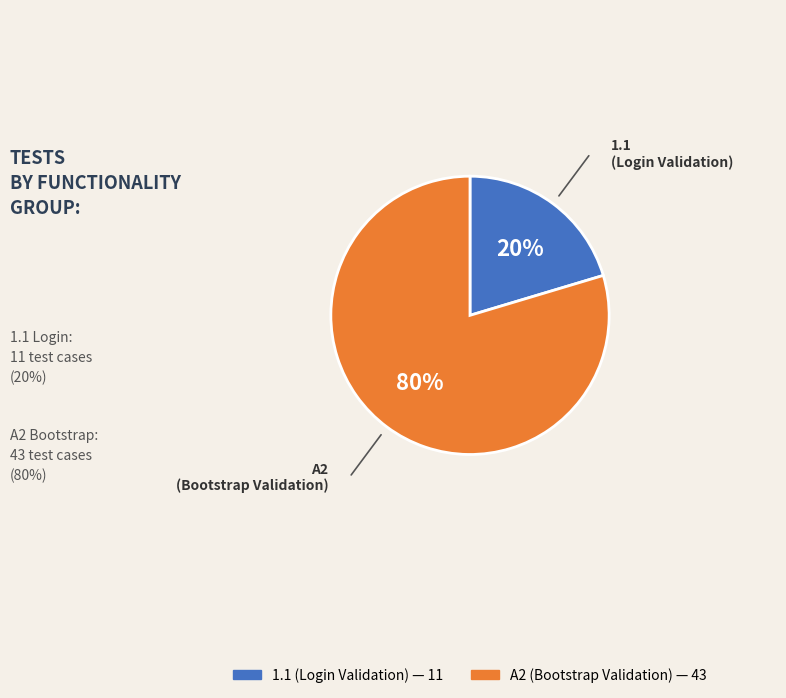

How many slices are in this pie chart?

2